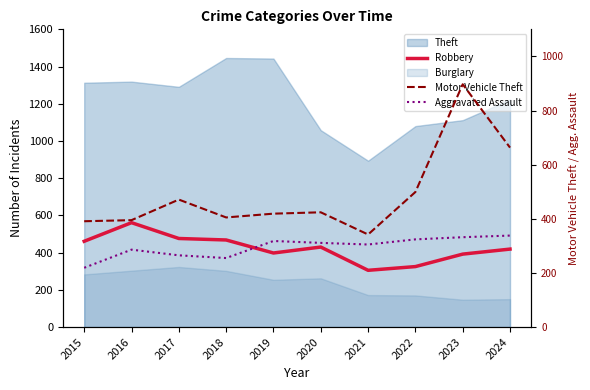

How many interior local peaks does the Robbery series have?

2